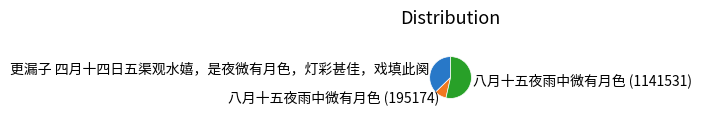

Does 八月十五夜雨中微有月色 (195174) represent more than half of the total?

No